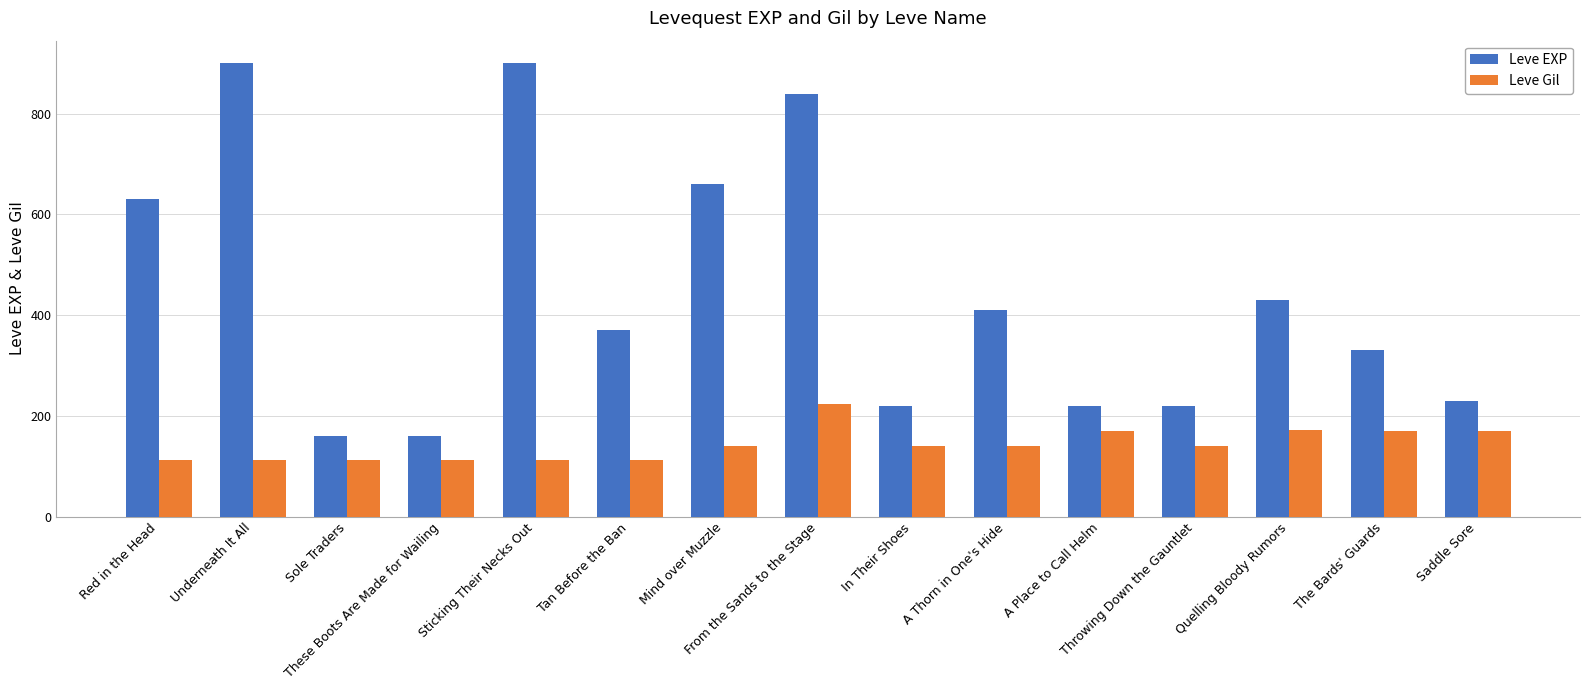

Which series changed the most between Red in the Head and From the Sands to the Stage?

Leve EXP